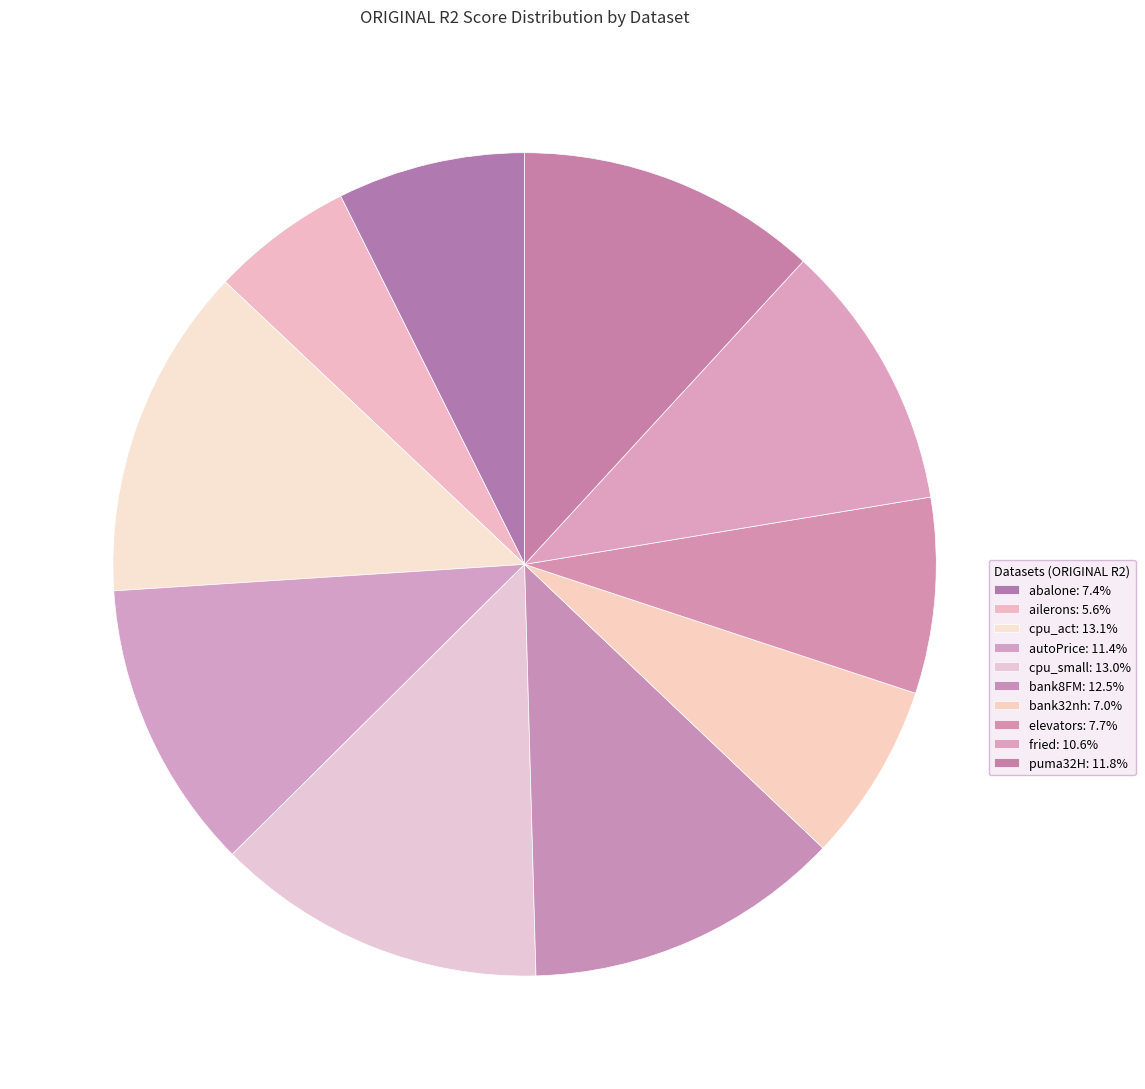

What is the smallest slice in the pie chart?

ailerons